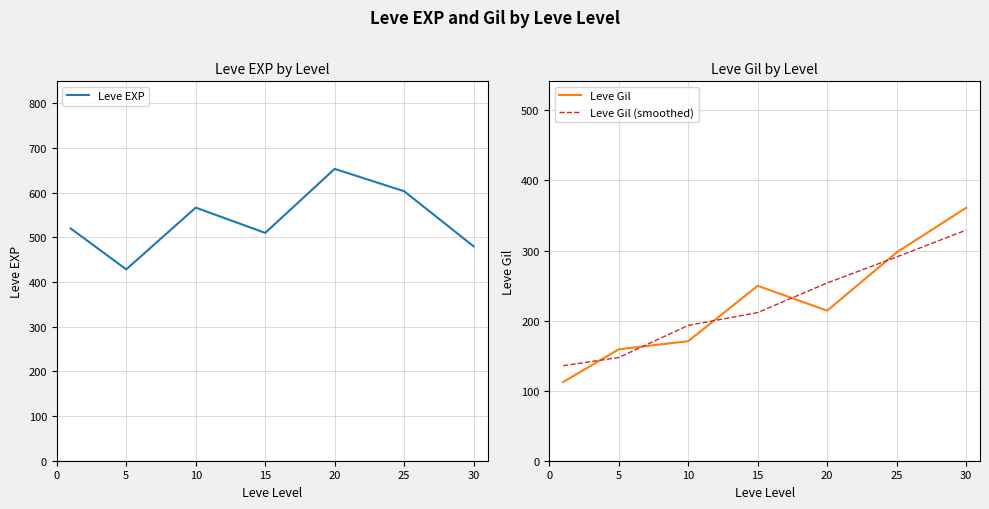

Where is Leve Gil (smoothed) nearest to the value 232?

15